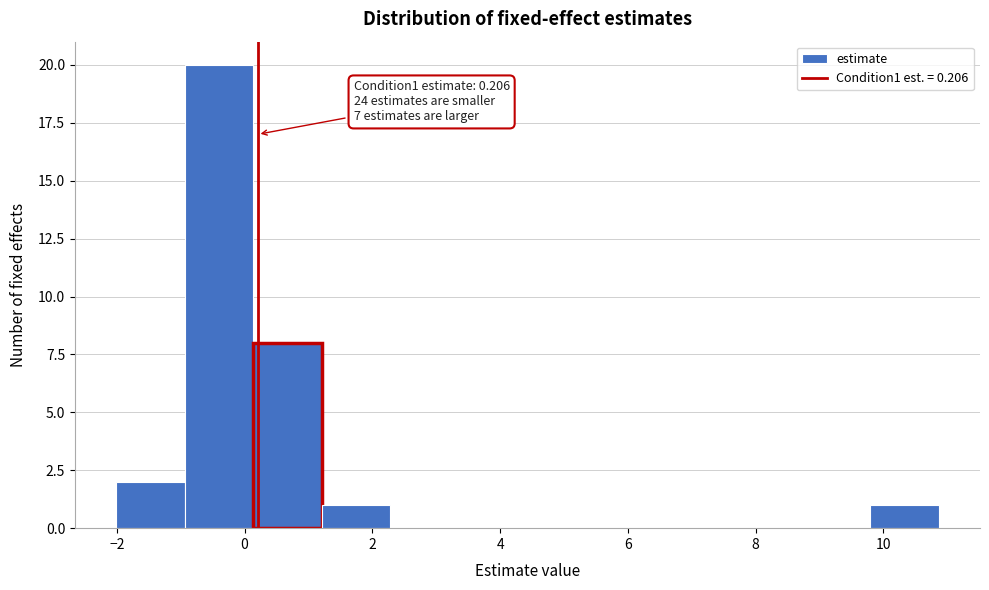

Which range on the x-axis has the tallest bar?

-1.0 to 0.2